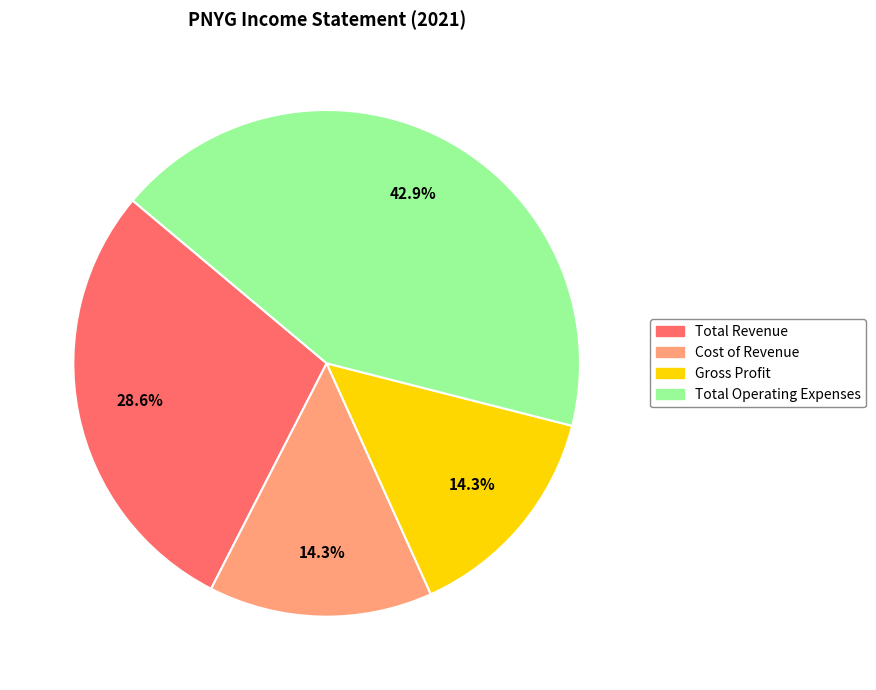

Approximately how many times larger is the value at Total Revenue compared to Cost of Revenue?

2.0